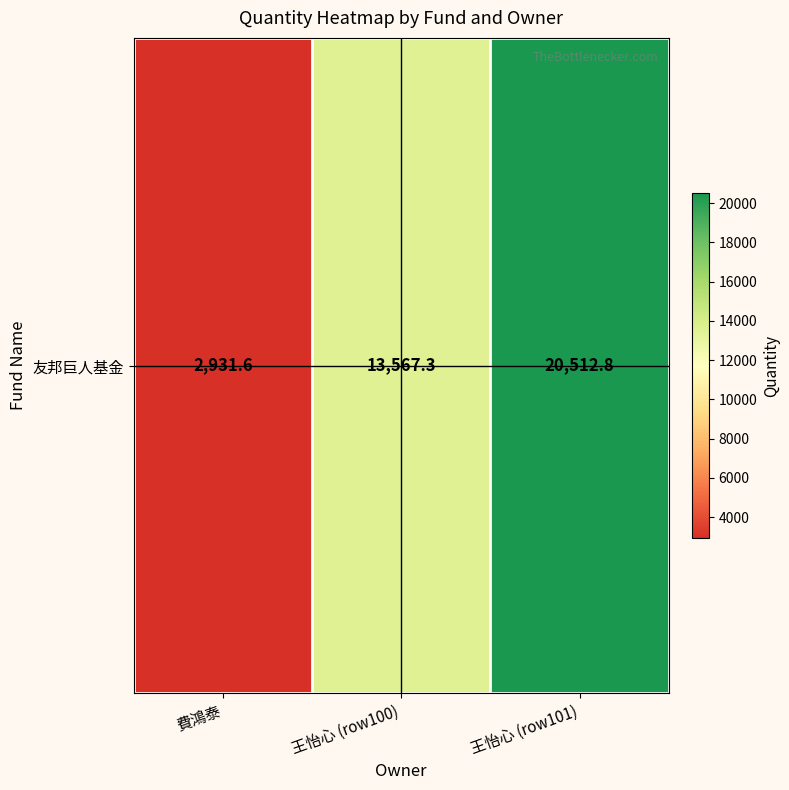

What is the sum of the values at 費鴻泰 and 王怡心 (row100)?

16498.9